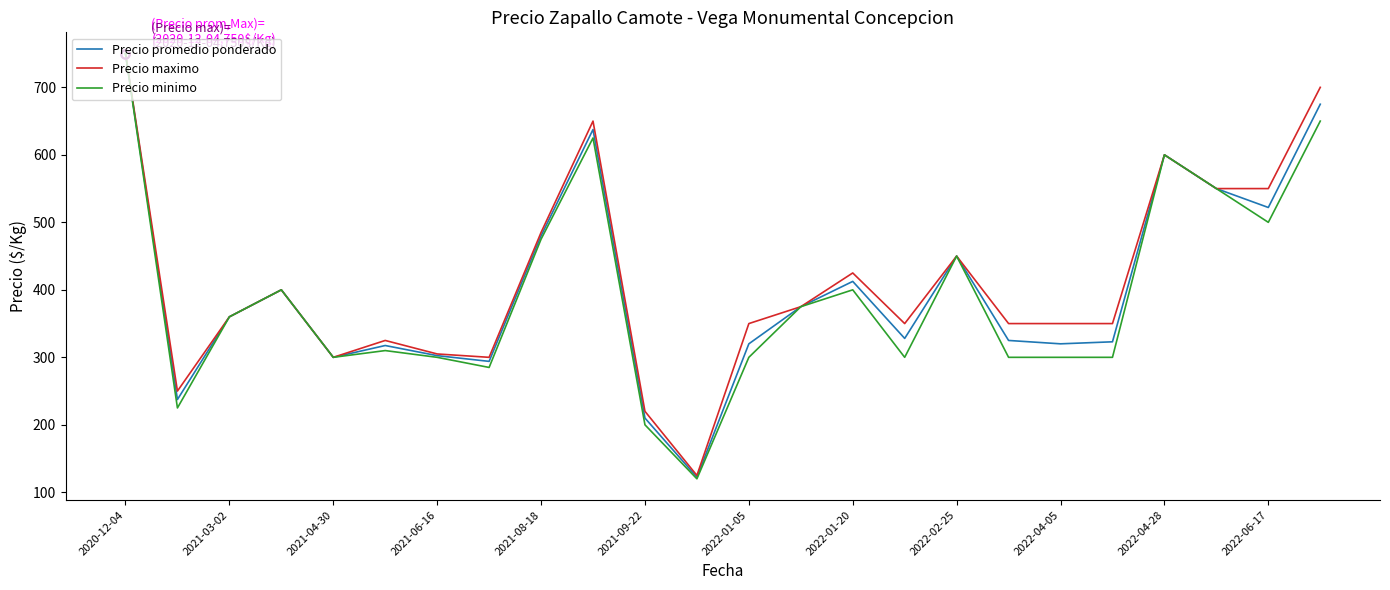

What are all the series names shown in the legend?

Precio promedio ponderado, Precio maximo, Precio minimo